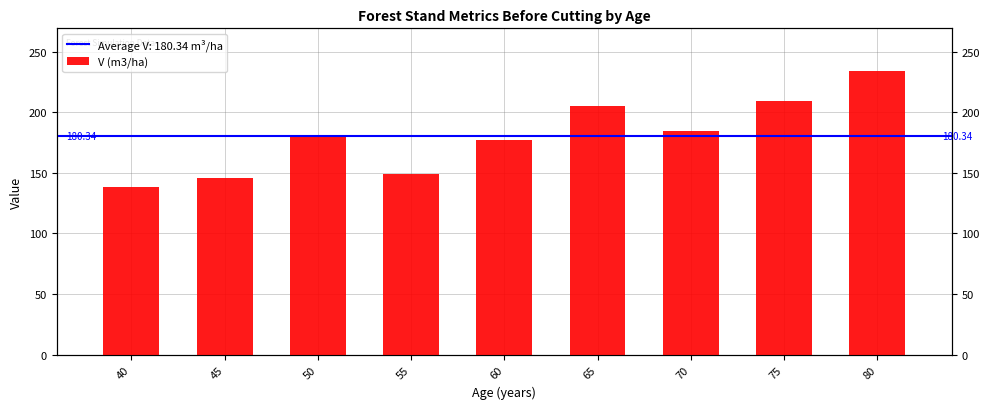

What is the average value?

180.3